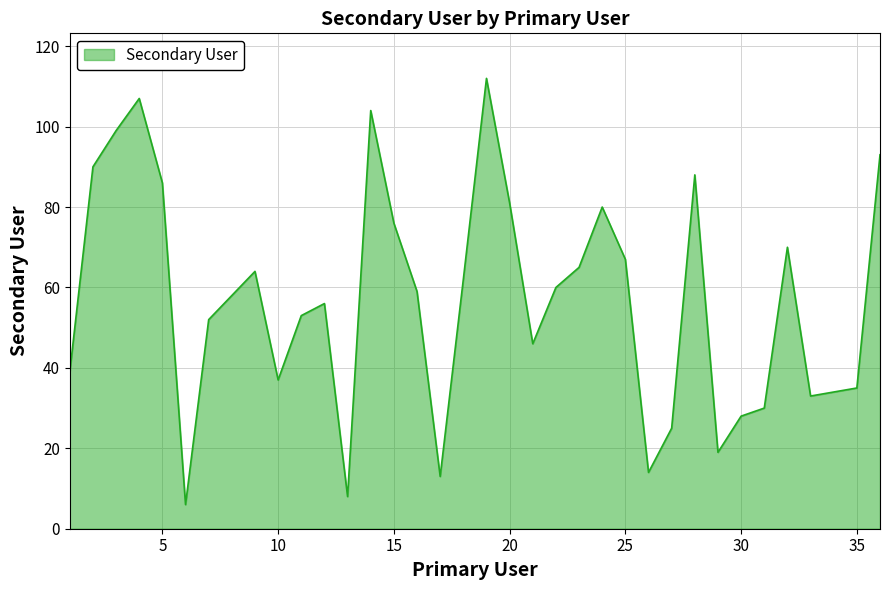

What is the smallest value displayed?

6